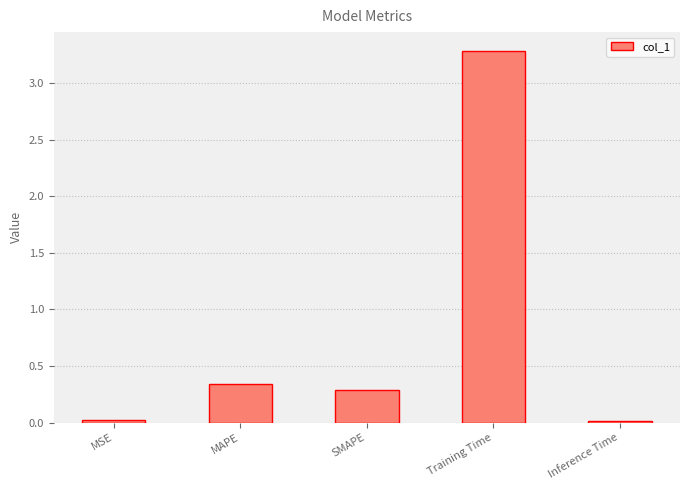

What is the label of the 1st bar from the left?

MSE